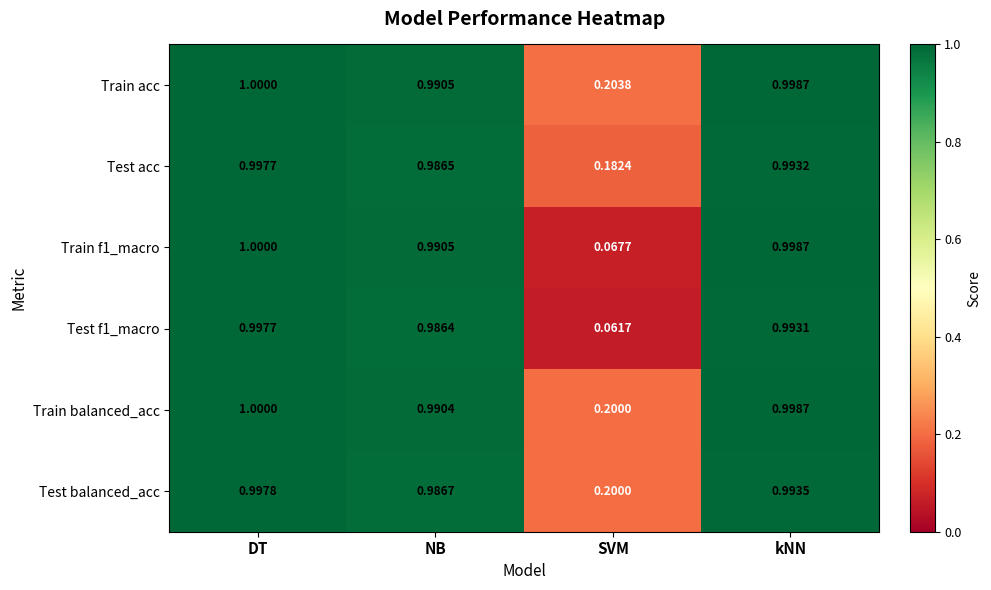

List the labels in order of Train balanced_acc value, largest first.

DT, kNN, NB, SVM